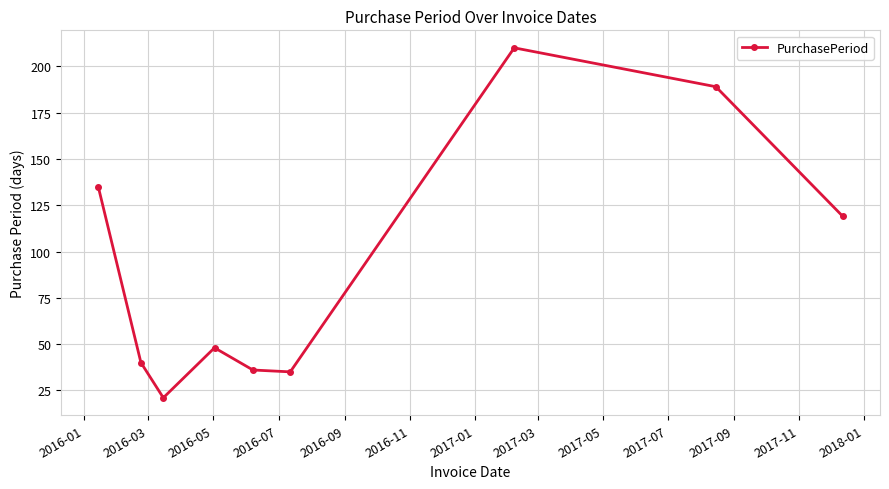

What is the value of the 9th point from the left?

119